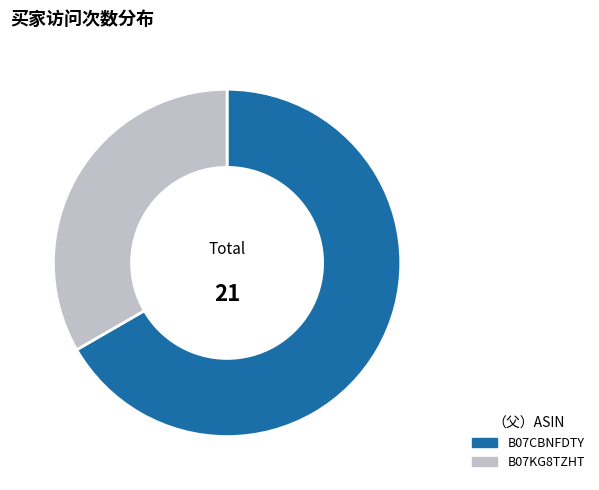

Is there any slice that represents more than half of the pie?

Yes